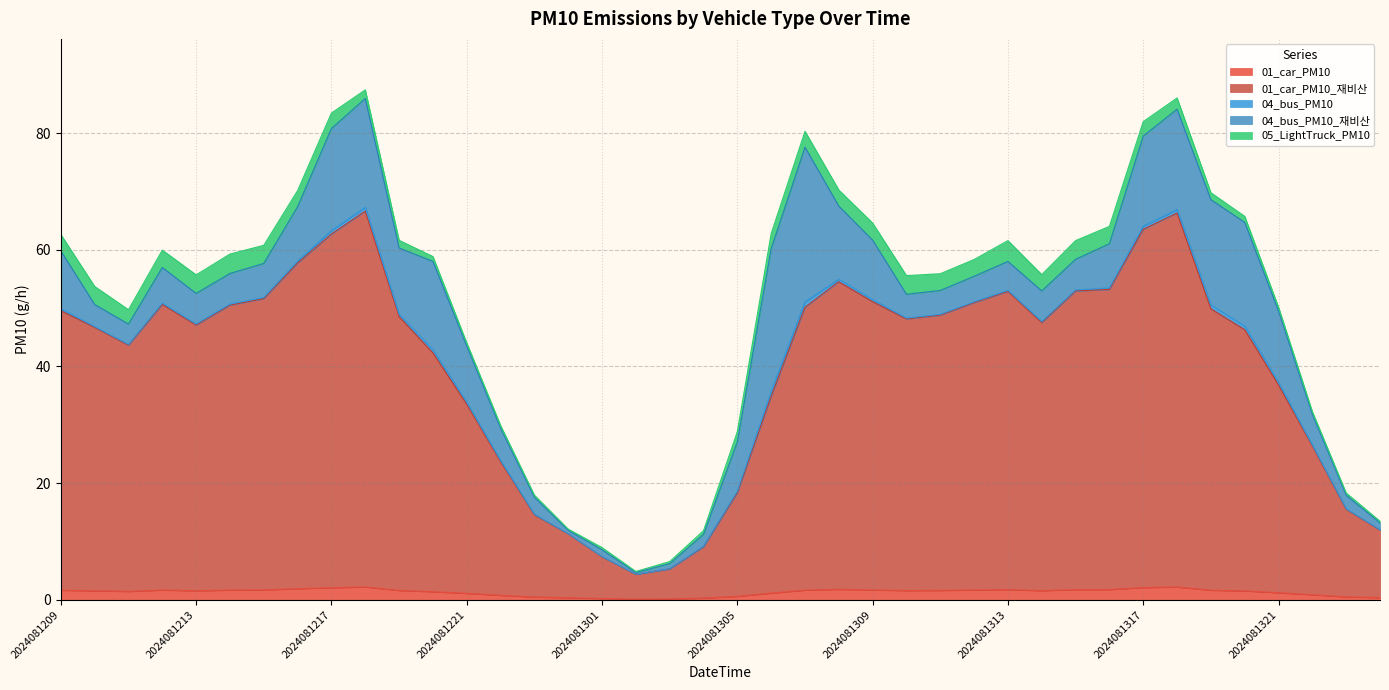

At how many categories does at least one series exceed 21?

31